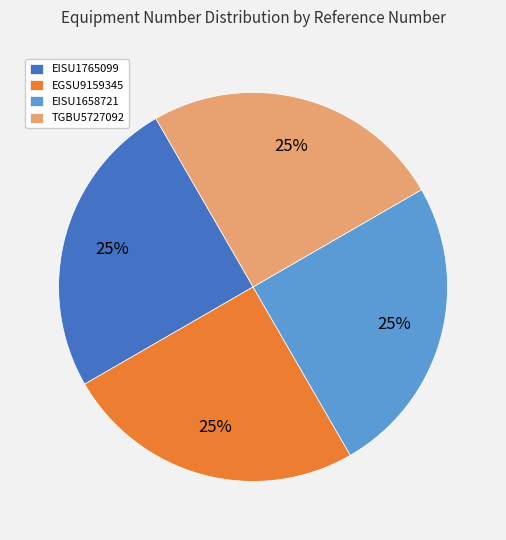

Is there a majority slice in this chart?

No